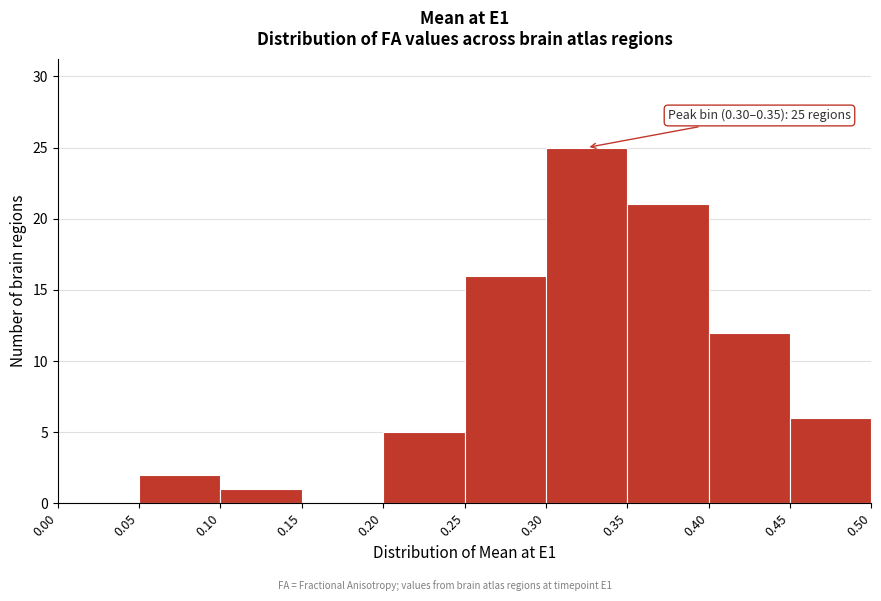

Which range on the x-axis has the tallest bar?

0.30 to 0.35